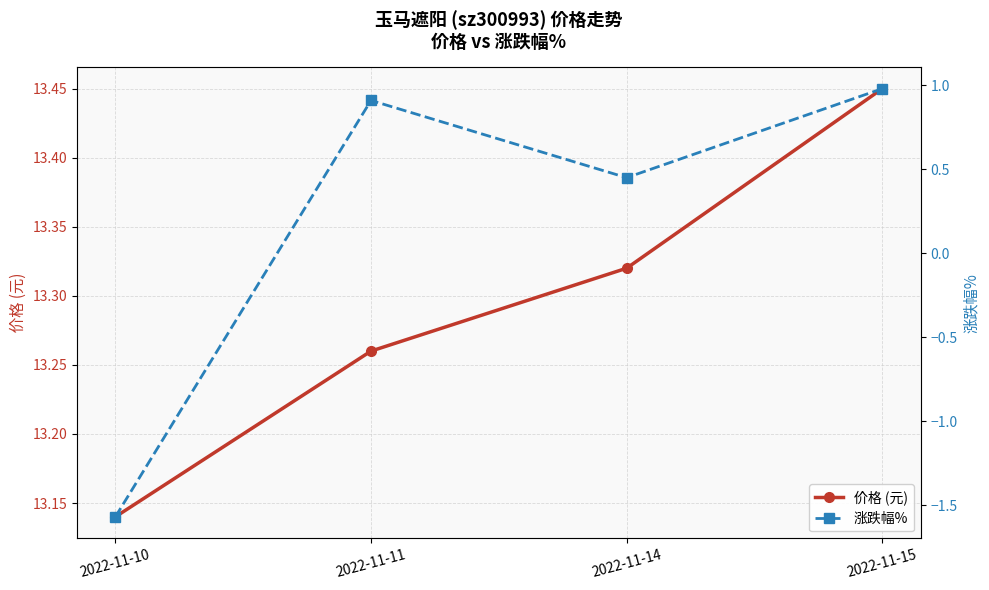

At which label does 涨跌幅% reach its peak?

2022-11-15